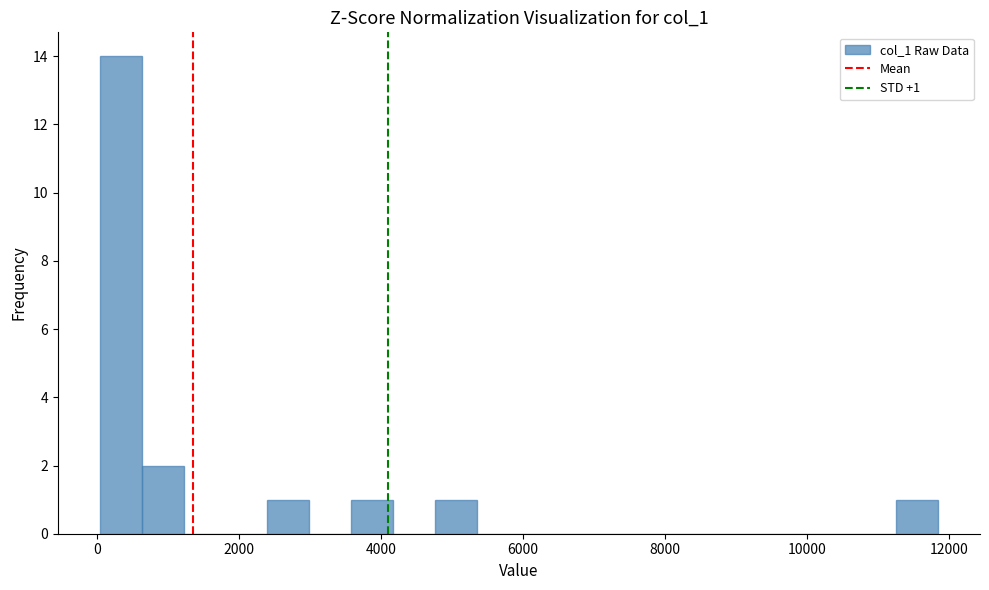

Read against the x-axis, roughly where is the centre of the tallest bar?

400